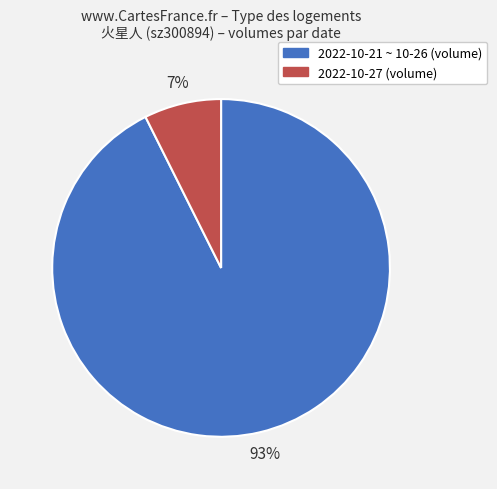

To the nearest percent, what is the average slice percentage?

50%